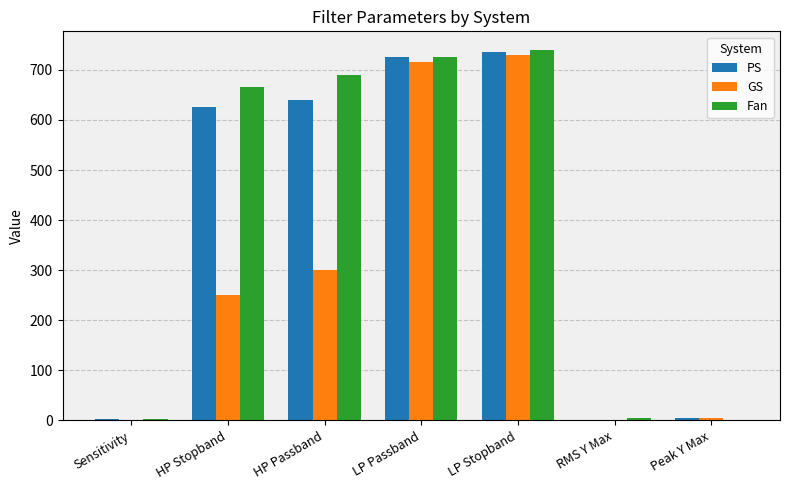

The value of PS at HP Stopband is 345.7. True or false?

False